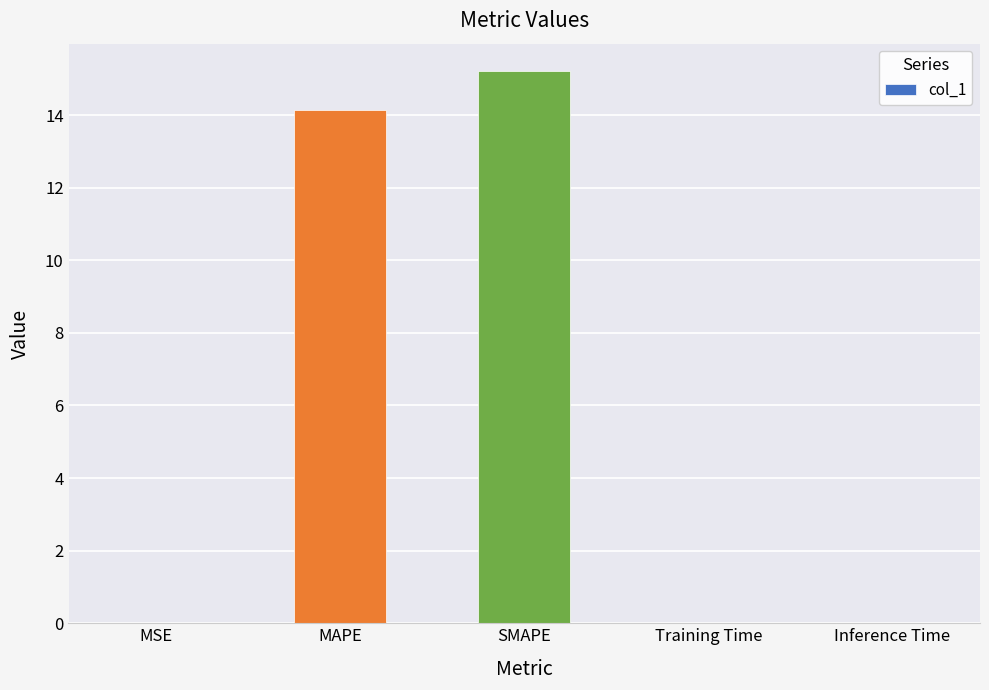

What value does the data have at SMAPE?

15.2